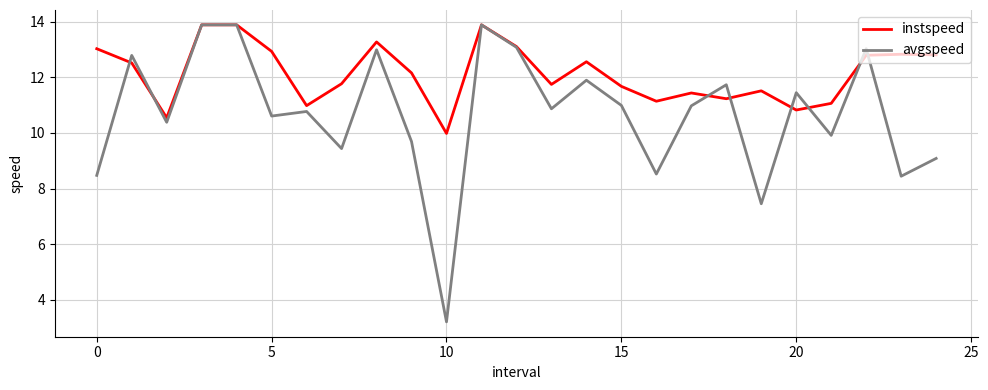

Rank the series by their average value, from highest to lowest.

instspeed, avgspeed